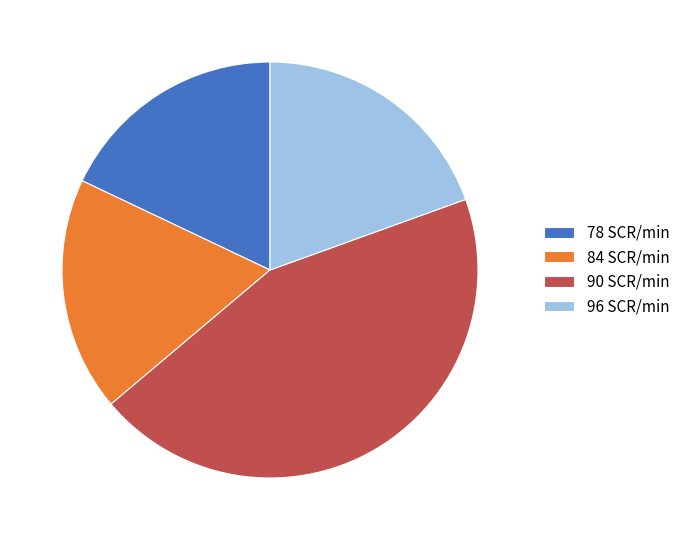

Is the sum of 96 SCR/min and 84 SCR/min greater than half?

No